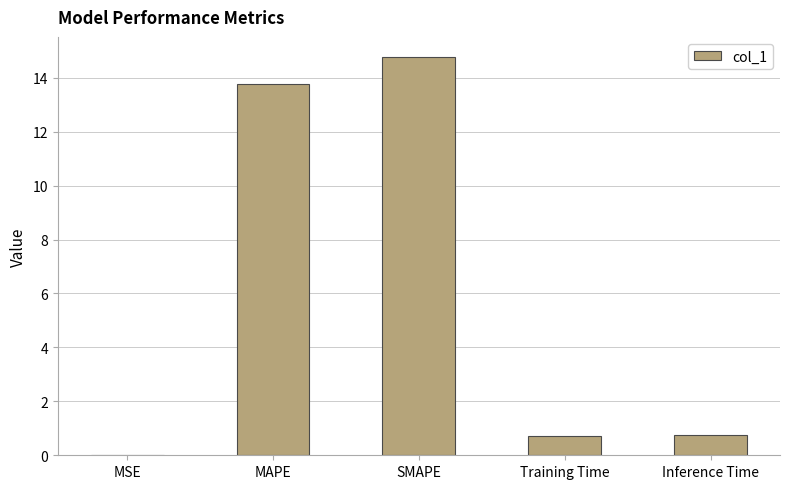

Between Inference Time and MAPE, which is larger?

MAPE